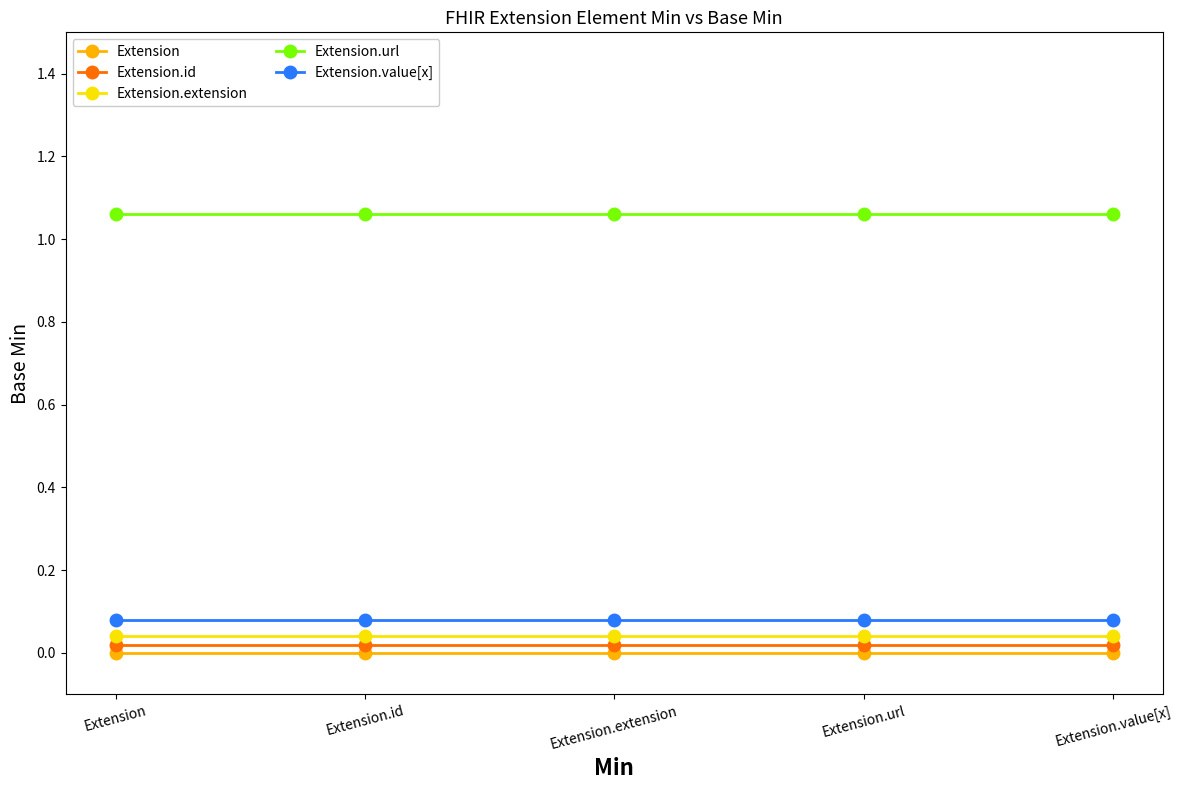

True or false: Extension.url and Extension.id cross at least once.

False